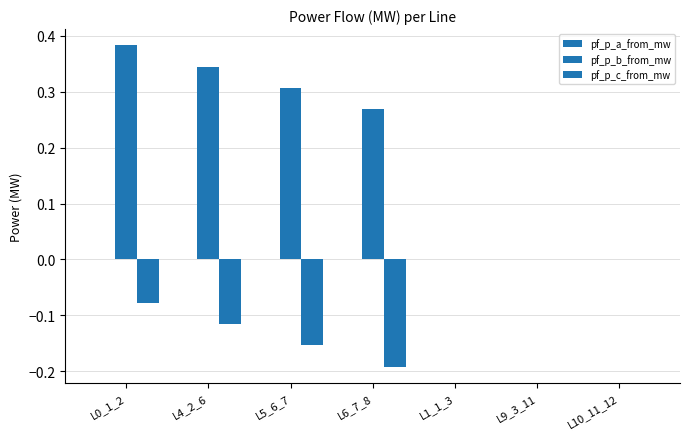

Which category has the lowest value in the pf_p_c_from_mw series?

L6_7_8